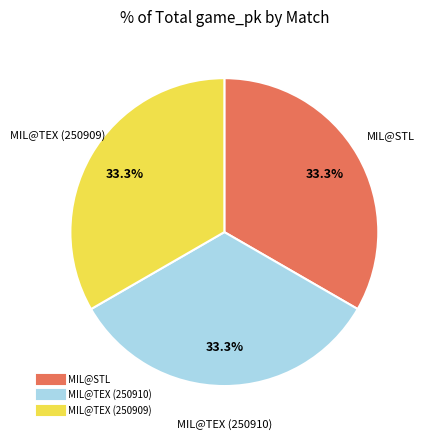

Does any single category account for the majority?

No